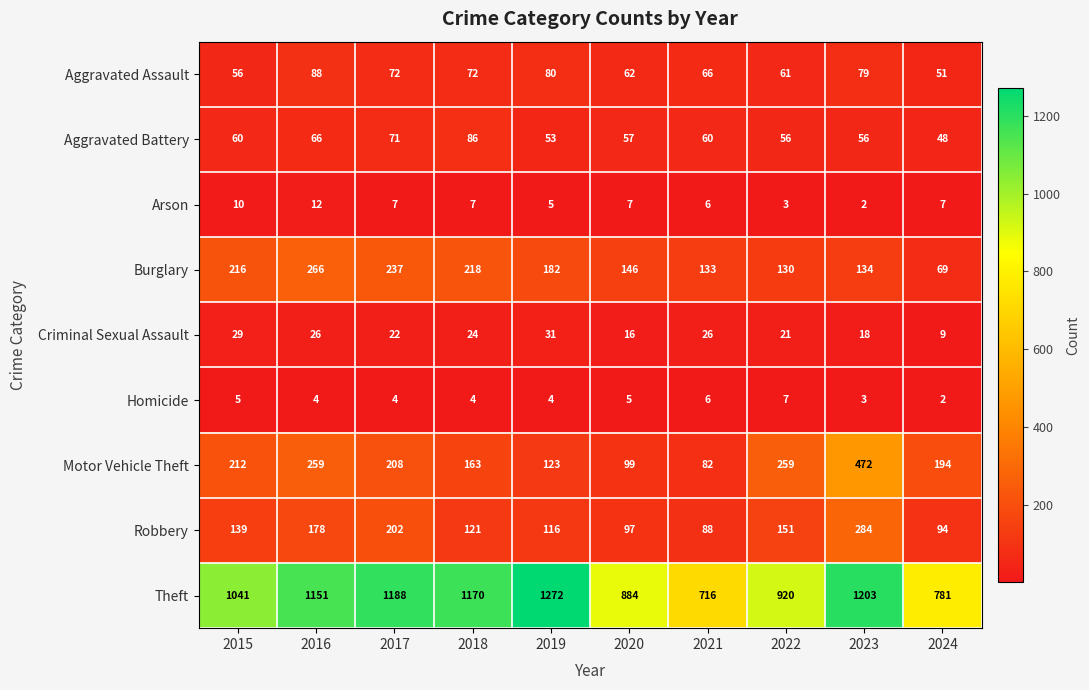

What is the difference between the highest and lowest values at 2018?

1166